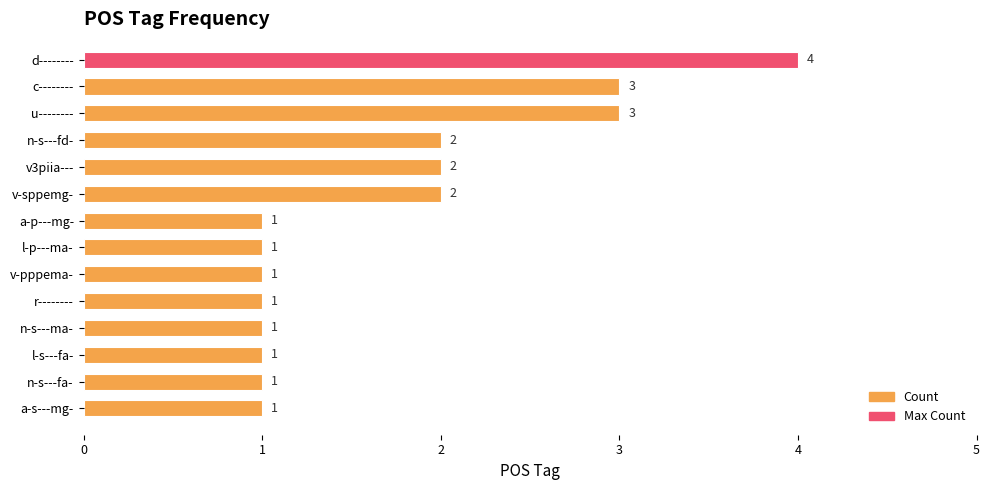

Reading top to bottom, what are all the values shown in this chart?

d--------=4	c--------=3	u--------=3	n-s---fd-=2	v3piia---=2	v-sppemg-=2	a-p---mg-=1	l-p---ma-=1	v-pppema-=1	r--------=1	n-s---ma-=1	l-s---fa-=1	n-s---fa-=1	a-s---mg-=1